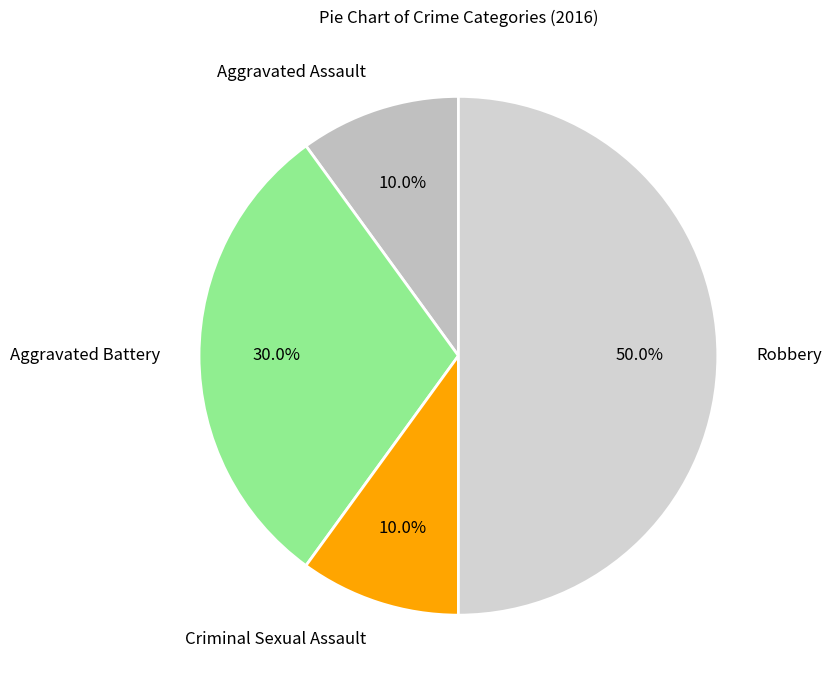

Does Aggravated Assault represent more than half of the total?

No